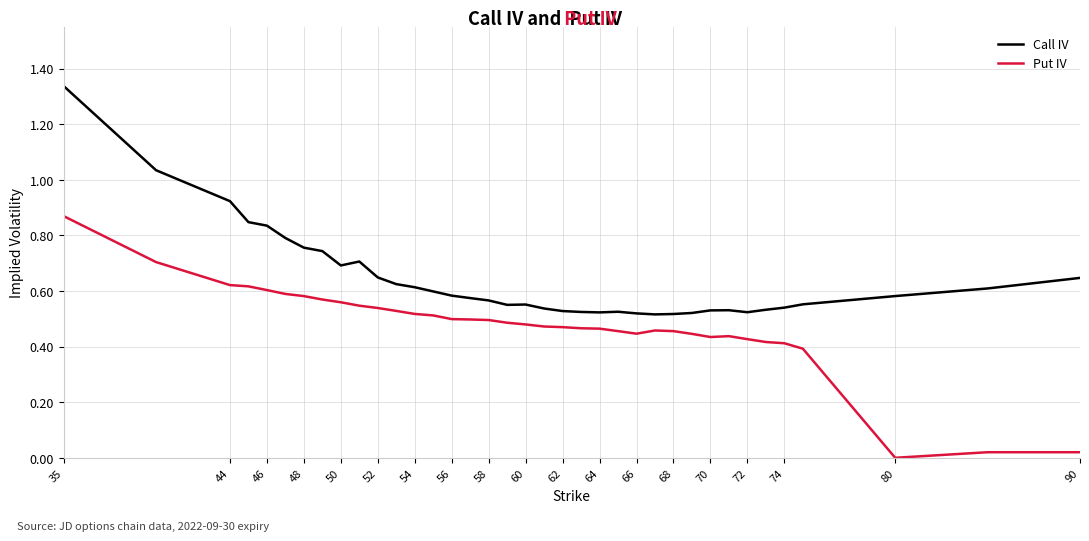

How many lines are shown in the chart?

2